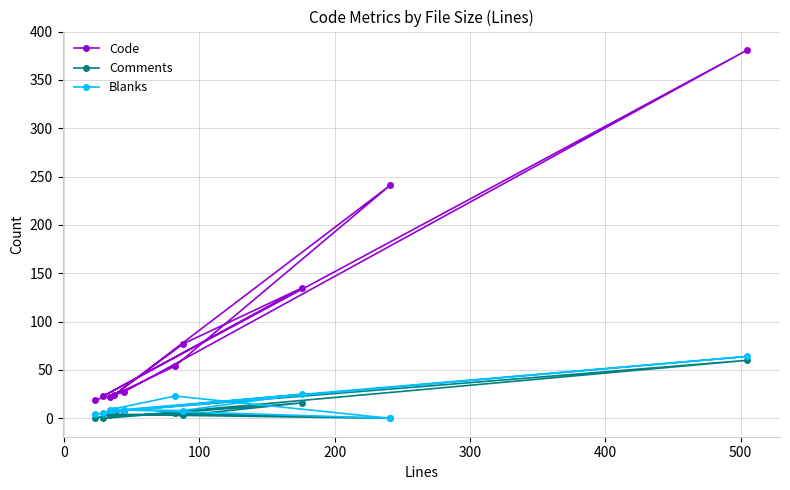

What is the highest value of the Blanks series?

64